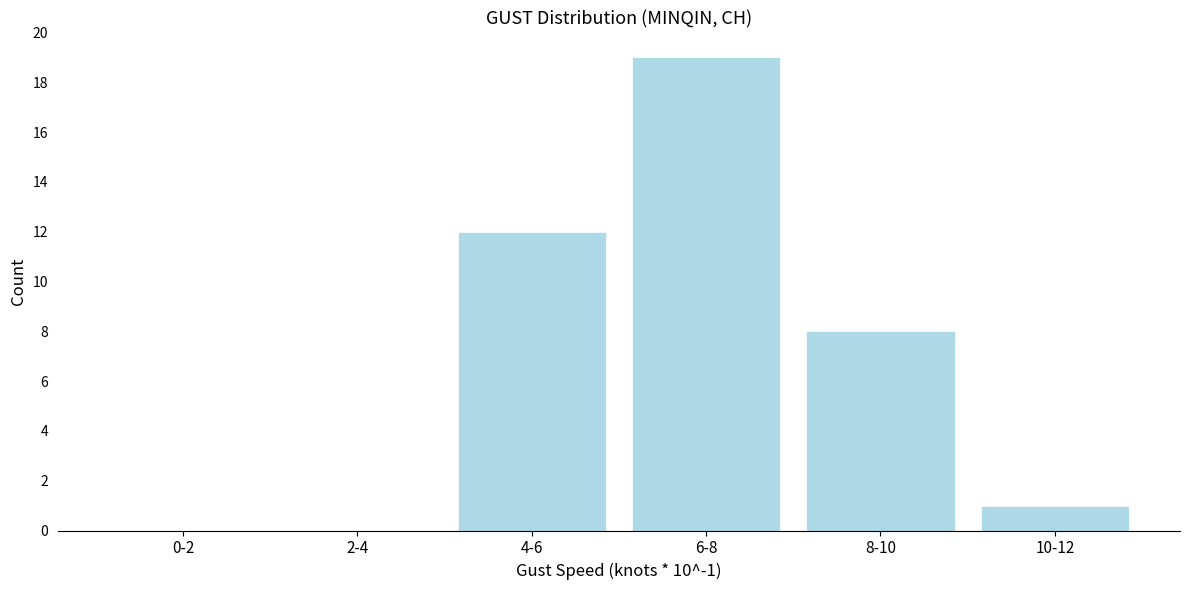

Reading left to right, list all the values displayed in this chart.

0-2=0	2-4=0	4-6=12	6-8=19	8-10=8	10-12=1